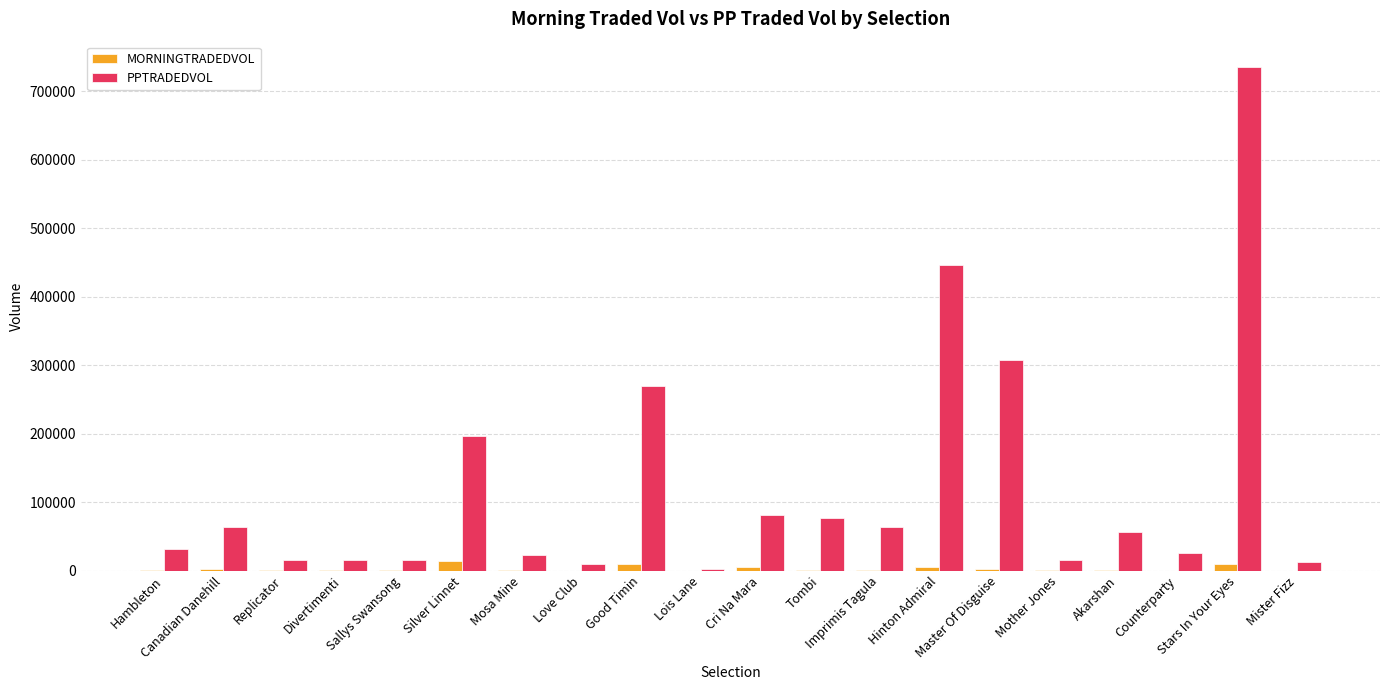

What are all the series names shown in the legend?

MORNINGTRADEDVOL, PPTRADEDVOL